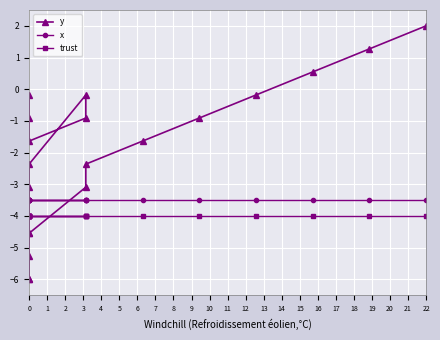

Rank the series by their maximum value, from highest to lowest.

y, x, trust